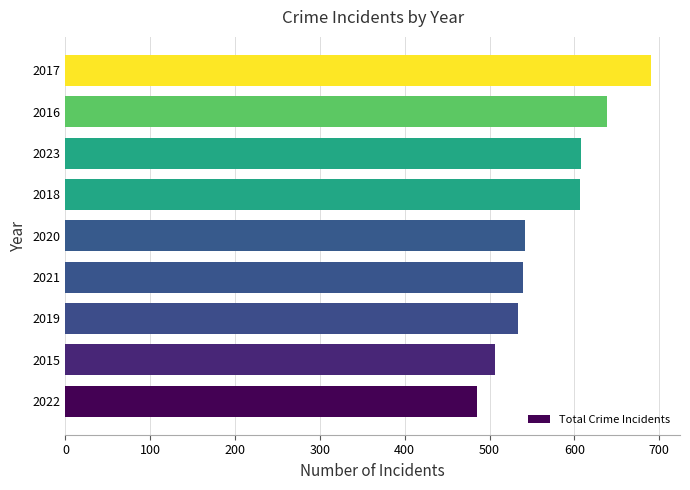

What is the ratio of the value at 2015 to the value at 2018?

0.8